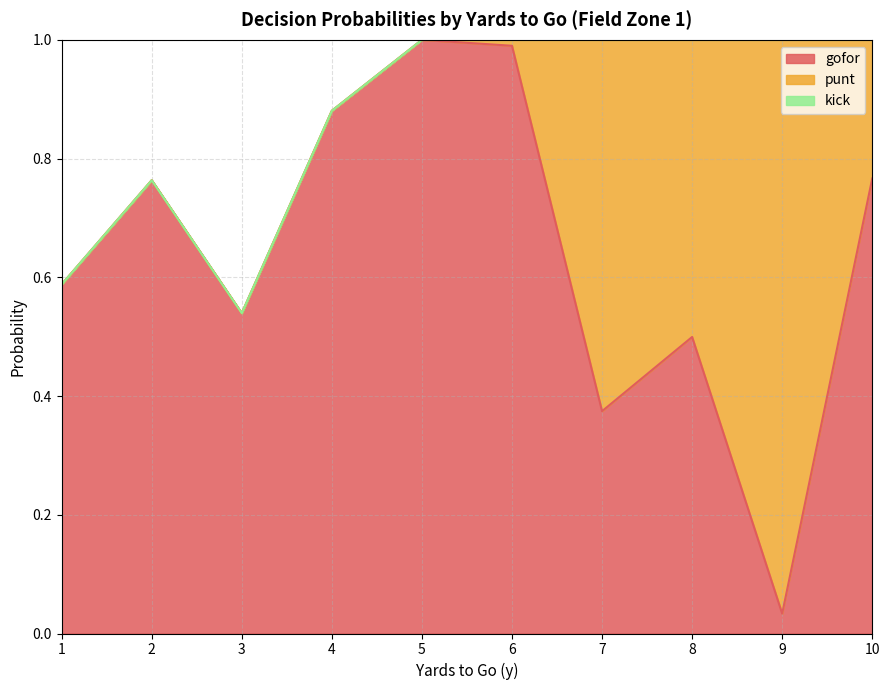

How many categories are shown in the chart?

10